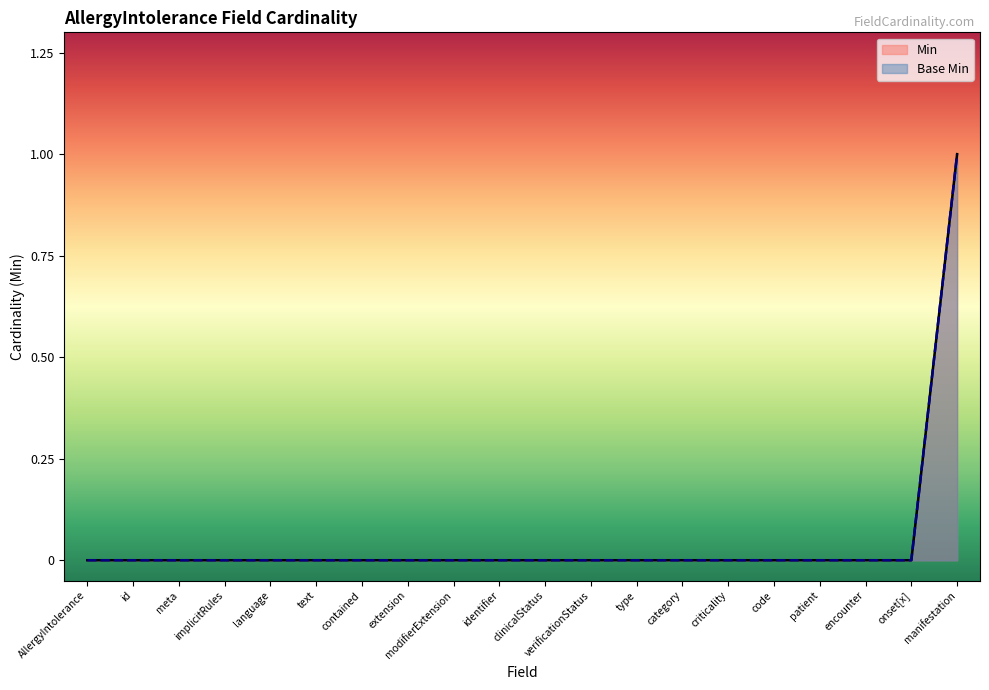

At which category does the chart reach its peak across all series?

manifestation